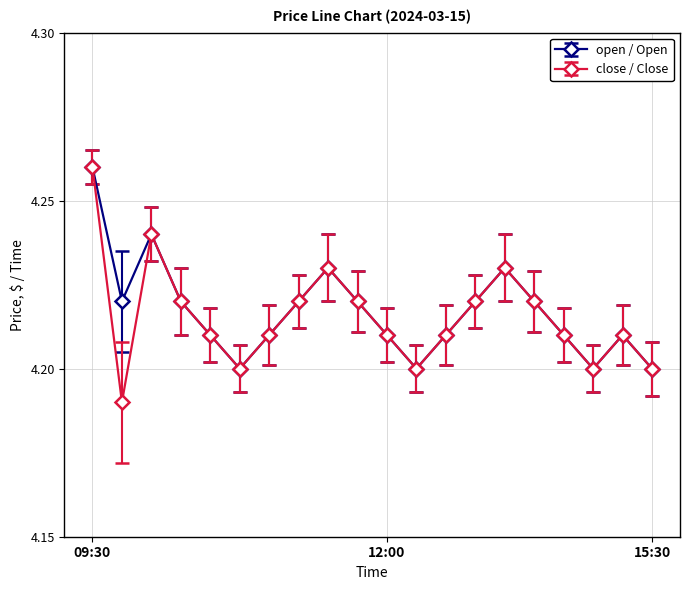

True or false: close / Close has more than 1 interior local peaks.

True